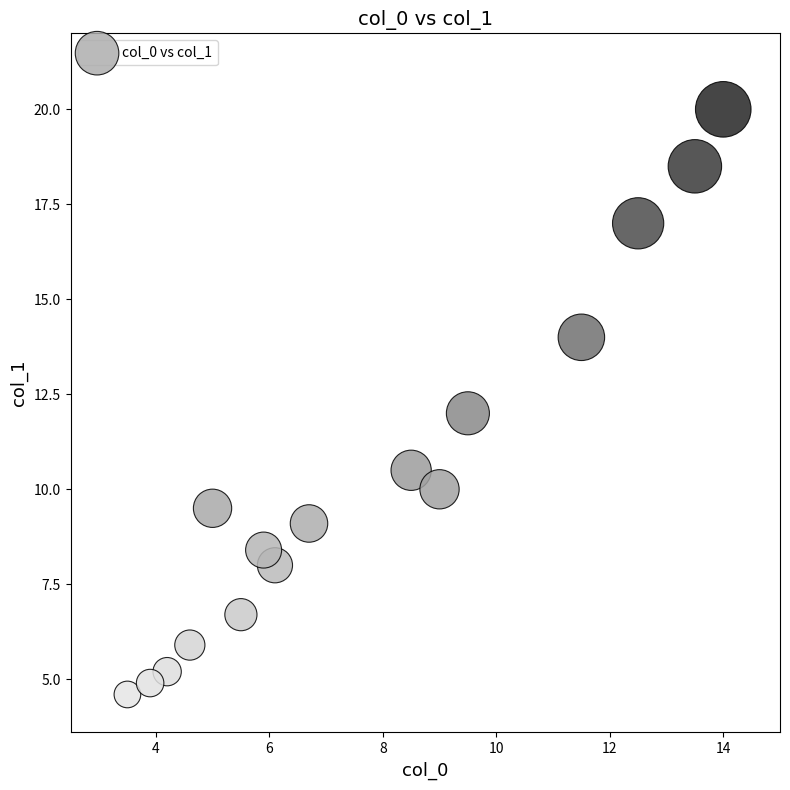

What is the range of Y values (max minus min)?

15.4